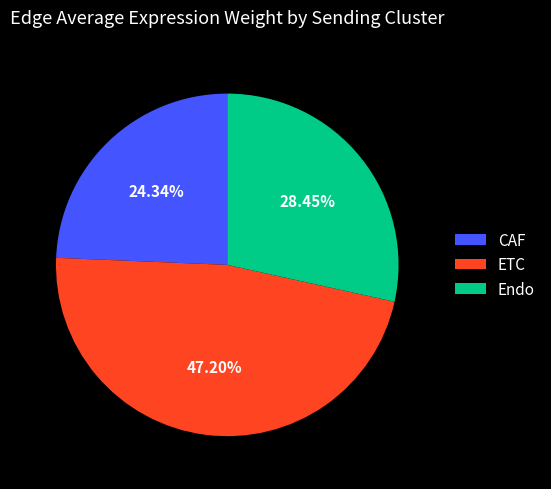

How many segments does this pie chart have?

3